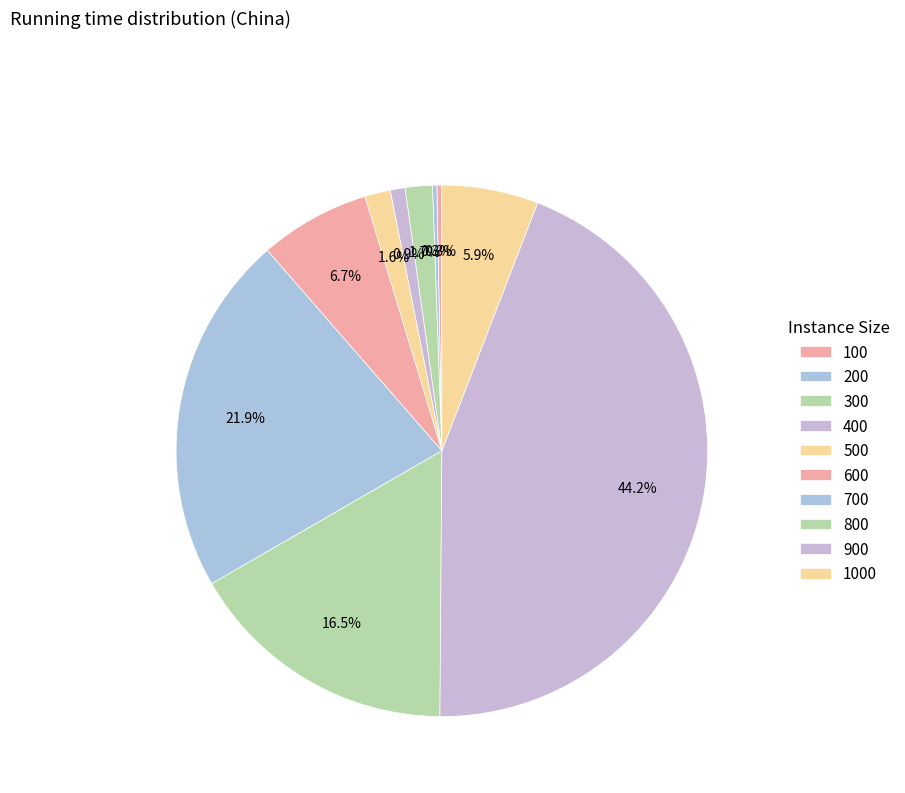

True or false: 100 accounts for 0% of the total.

True